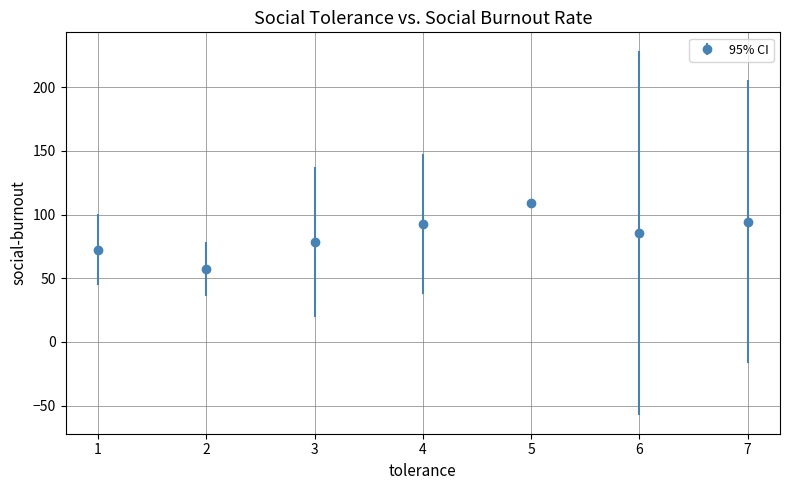

At which category does the data reach its first local peak?

5